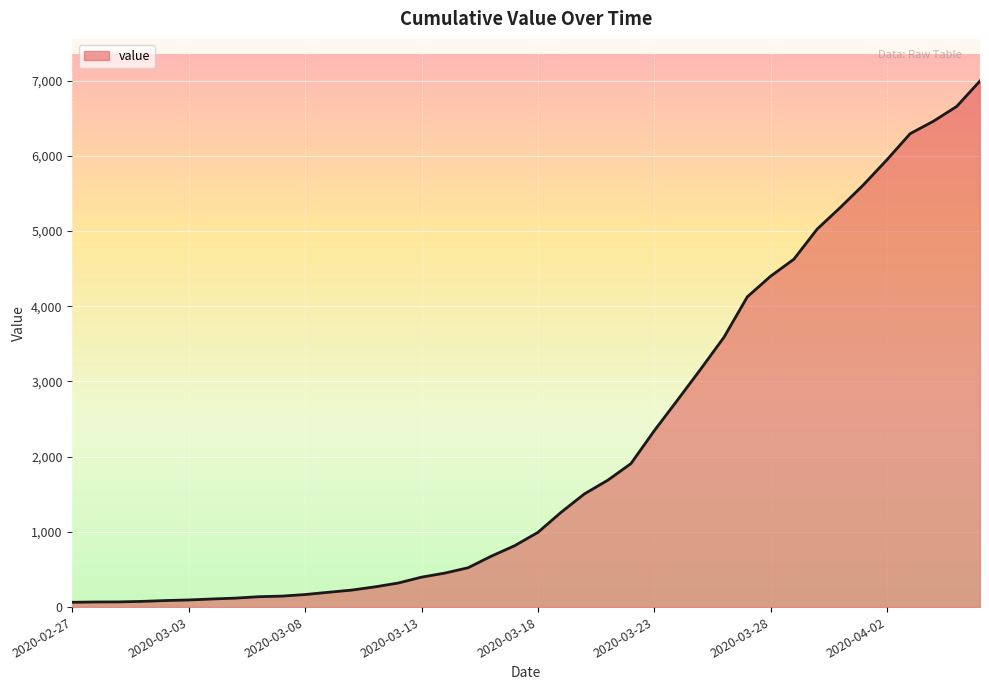

What is the greatest value displayed?

6995